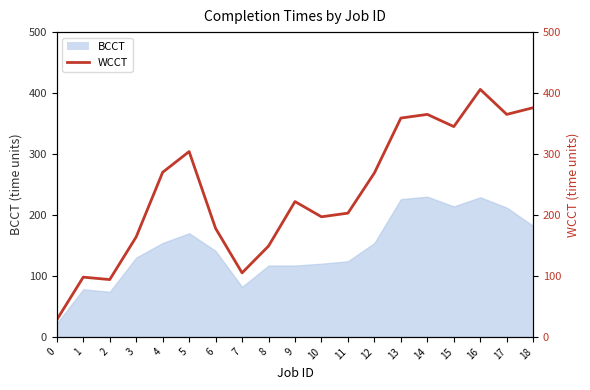

Is it true that the value at 12 is 130?

False